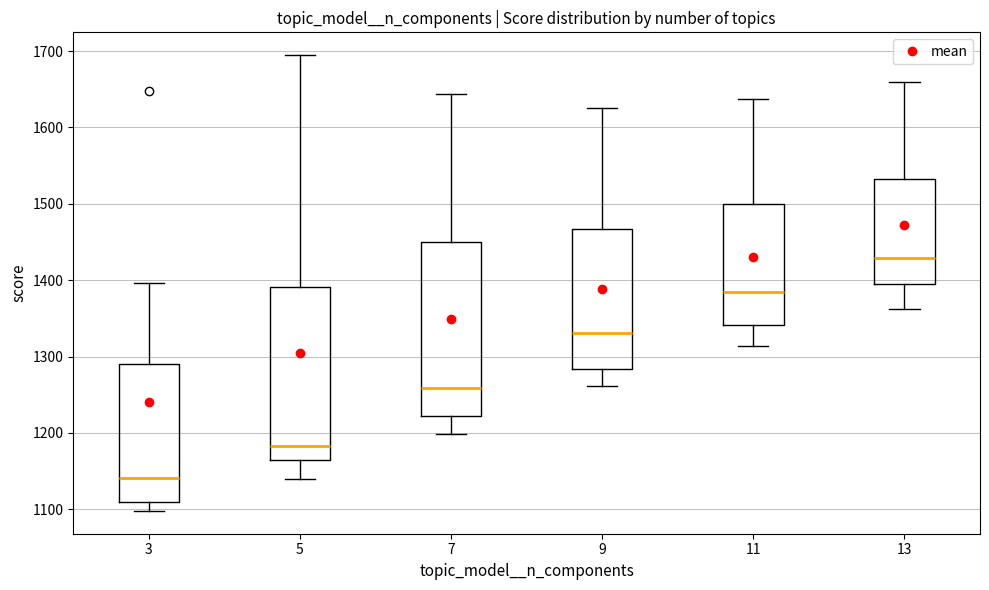

Reading left to right, read every box against the y-axis: the position of its median line, the range the box covers, and the ends of its whiskers. The values are not printed on the chart, so give them approximately, as read against the axis.

3: median 1140, box 1110 to 1290, whiskers 1100 to 1400
5: median 1180, box 1160 to 1390, whiskers 1140 to 1690
7: median 1260, box 1220 to 1450, whiskers 1200 to 1640
9: median 1330, box 1280 to 1470, whiskers 1260 to 1630
11: median 1380, box 1340 to 1500, whiskers 1310 to 1640
13: median 1430, box 1390 to 1530, whiskers 1360 to 1660